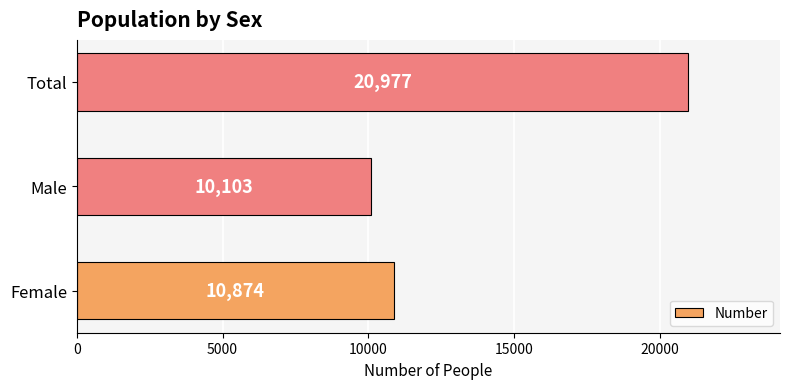

At which category does the chart reach its peak across all series?

Total